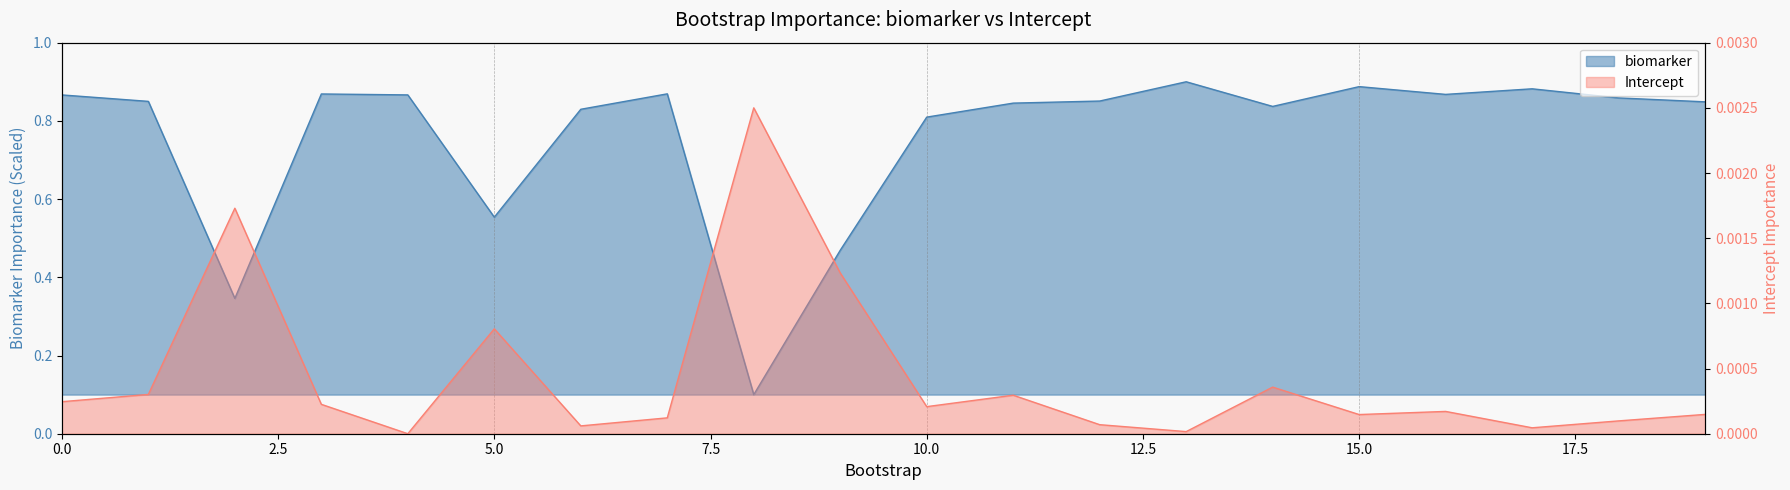

How many data points does each series have?

20